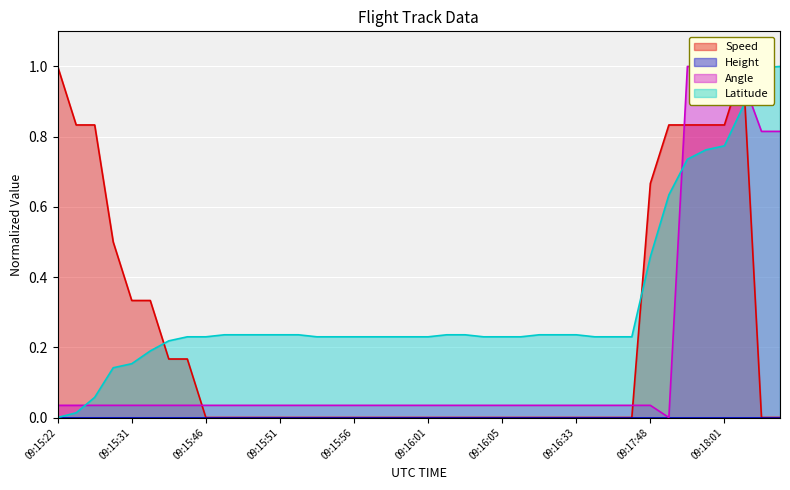

Which series has the largest range (max minus min)?

Speed